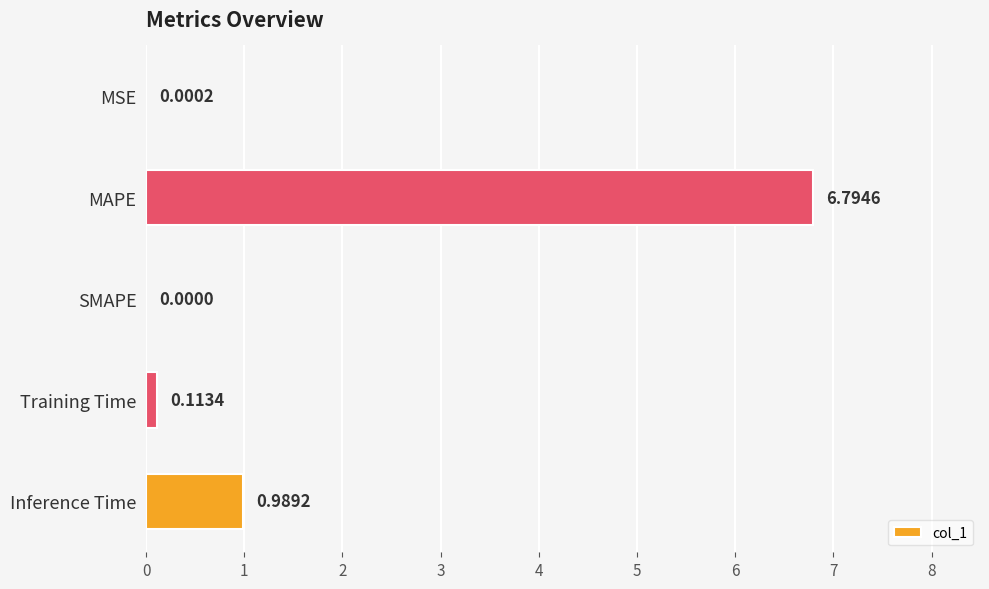

Between MSE and MAPE, which is larger?

MAPE